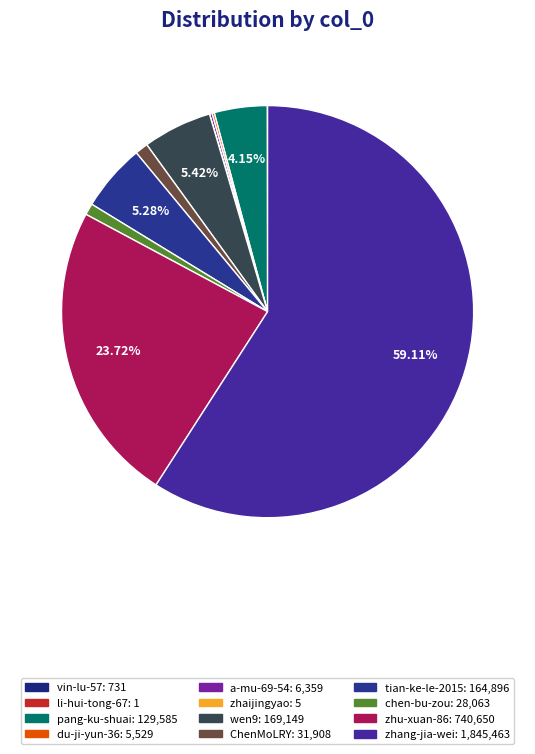

How many segments does this pie chart have?

12